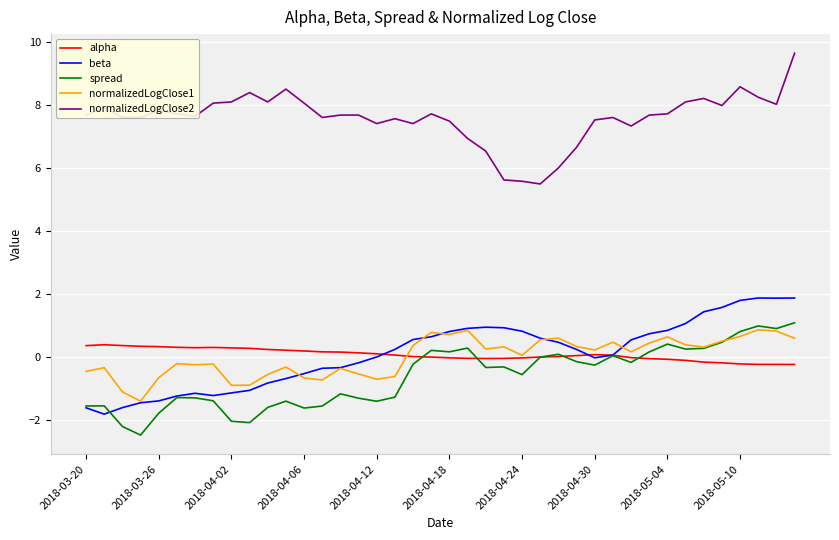

What is the sum of all normalizedLogClose1 values?

-0.3